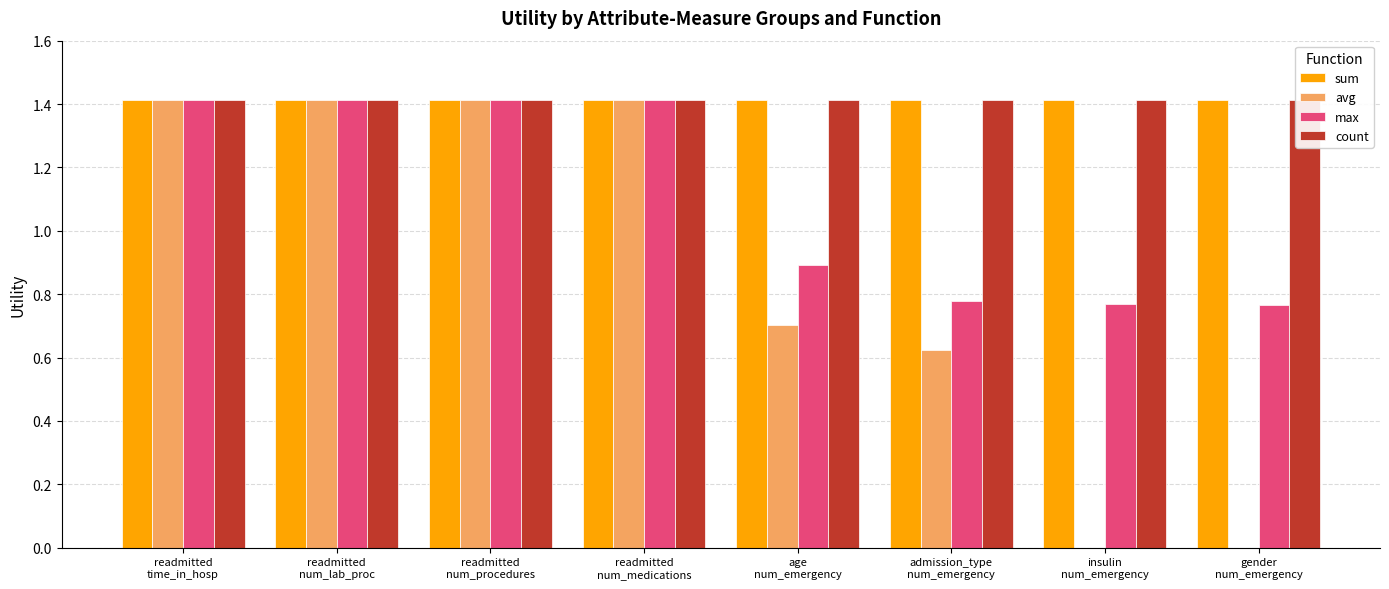

Reading left to right, extract all data points from this chart.

sum: readmitted
time_in_hosp=1.4	readmitted
num_lab_proc=1.4	readmitted
num_procedures=1.4	readmitted
num_medications=1.4	age
num_emergency=1.4	admission_type
num_emergency=1.4	insulin
num_emergency=1.4	gender
num_emergency=1.4
avg: readmitted
time_in_hosp=1.4	readmitted
num_lab_proc=1.4	readmitted
num_procedures=1.4	readmitted
num_medications=1.4	age
num_emergency=0.7	admission_type
num_emergency=0.6	insulin
num_emergency=0.0	gender
num_emergency=0.0
max: readmitted
time_in_hosp=1.4	readmitted
num_lab_proc=1.4	readmitted
num_procedures=1.4	readmitted
num_medications=1.4	age
num_emergency=0.9	admission_type
num_emergency=0.8	insulin
num_emergency=0.8	gender
num_emergency=0.8
count: readmitted
time_in_hosp=1.4	readmitted
num_lab_proc=1.4	readmitted
num_procedures=1.4	readmitted
num_medications=1.4	age
num_emergency=1.4	admission_type
num_emergency=1.4	insulin
num_emergency=1.4	gender
num_emergency=1.4